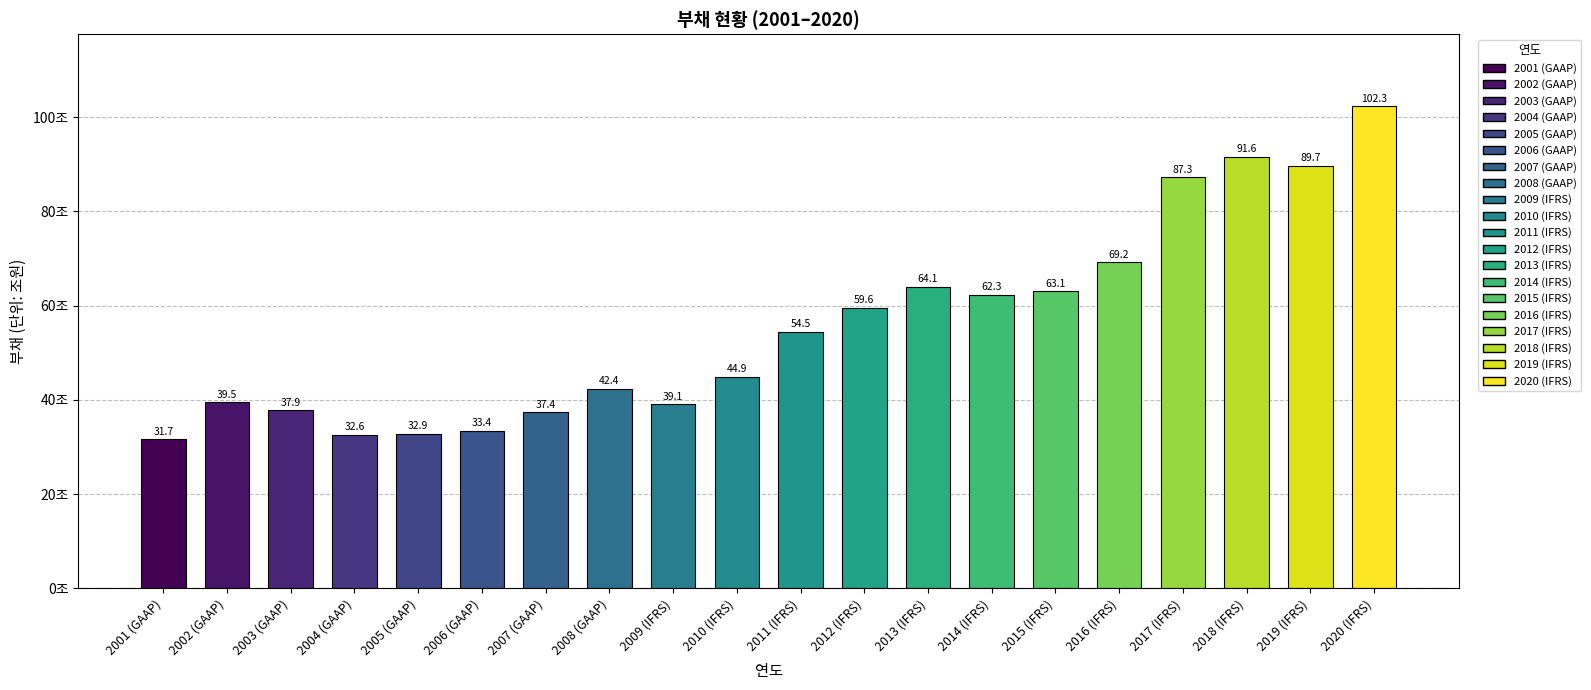

What position from the left is 2018 (IFRS)?

18